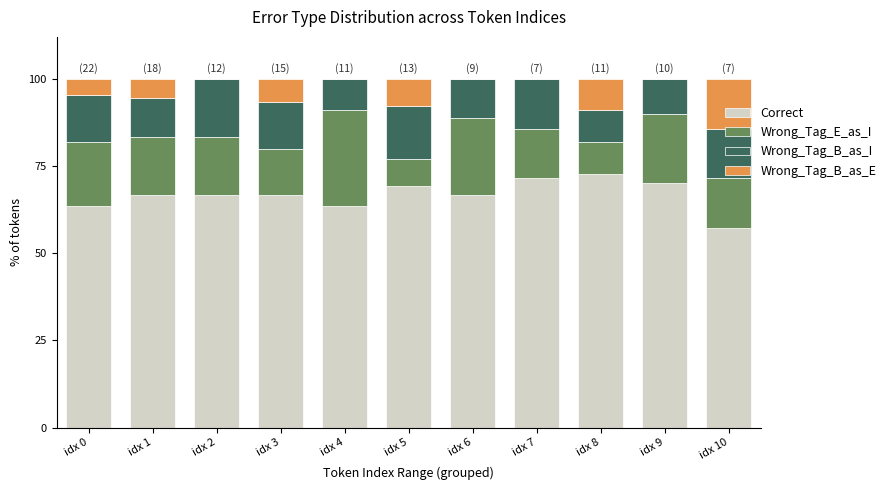

What is the total value across all series at idx 4?

100.0